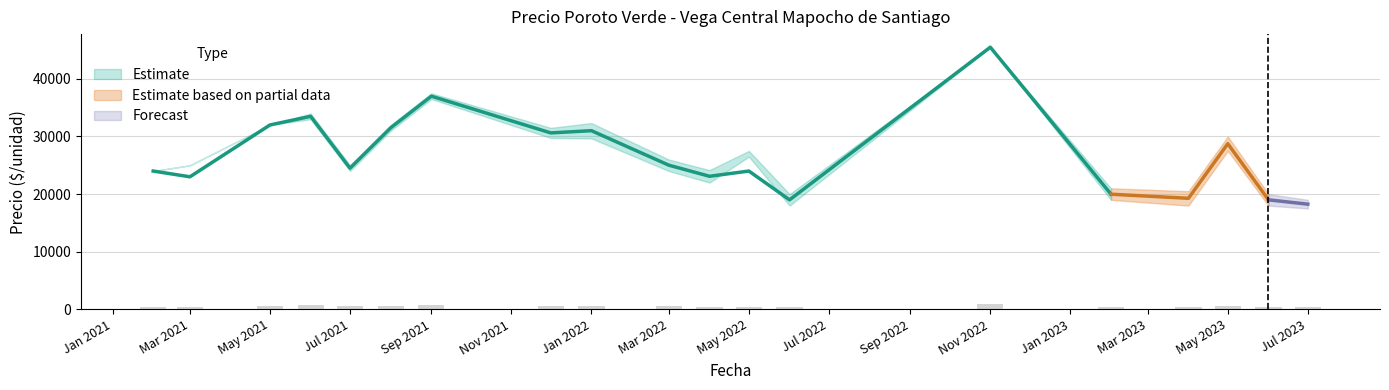

How many bars are there in each group?

3